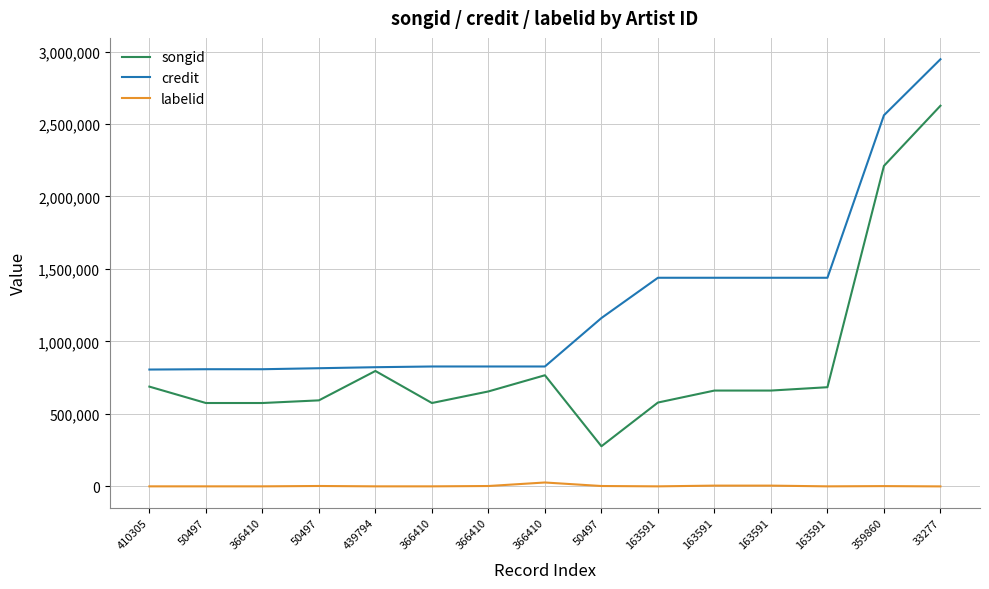

What are all the series names shown in the legend?

songid, credit, labelid